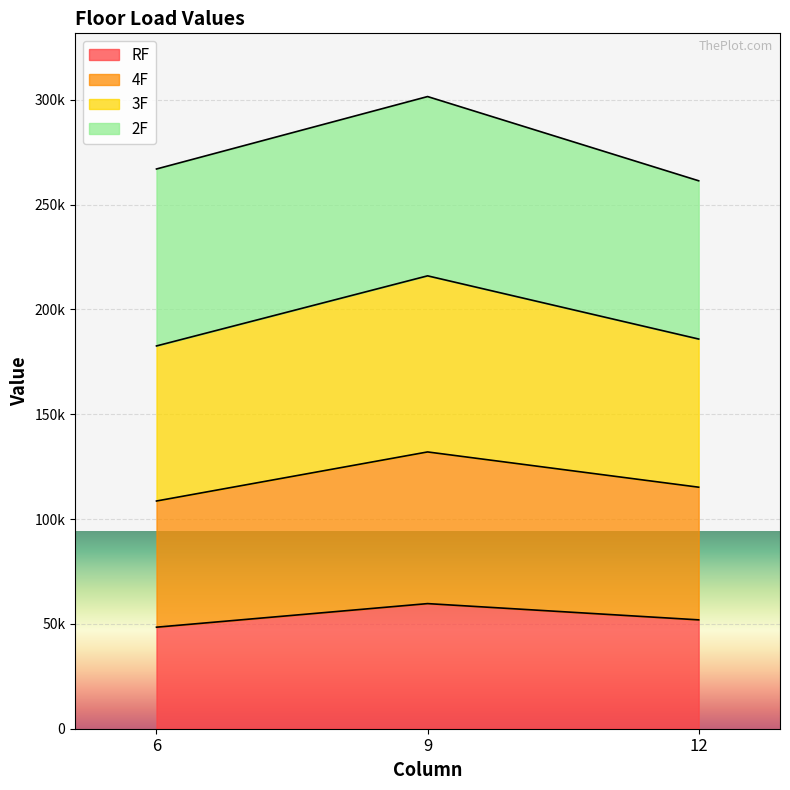

At which label does RF first exceed 51936?

9